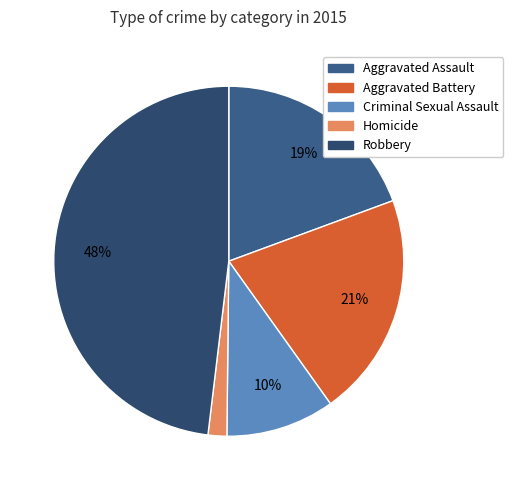

What percentage do Criminal Sexual Assault and Robbery together represent?

58.1%